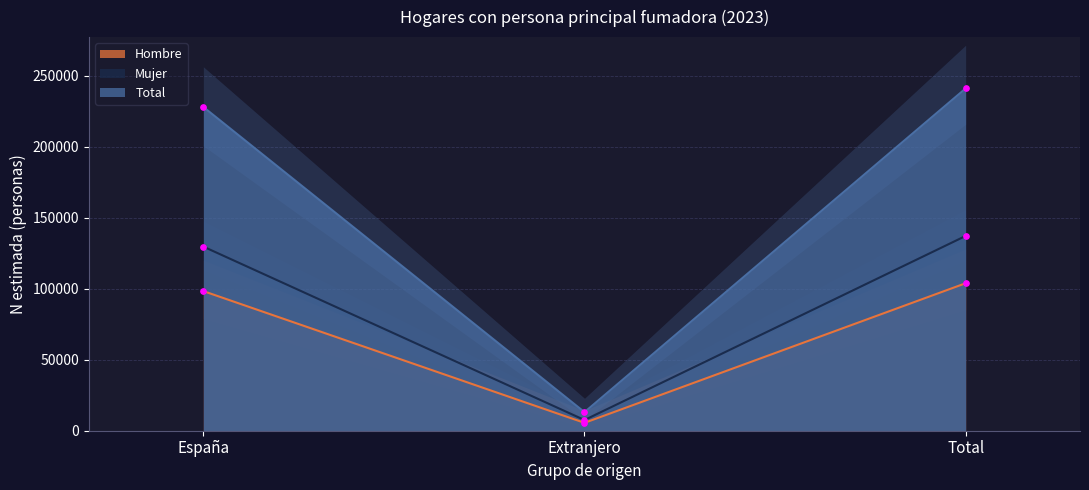

How many lines are shown in the chart?

3